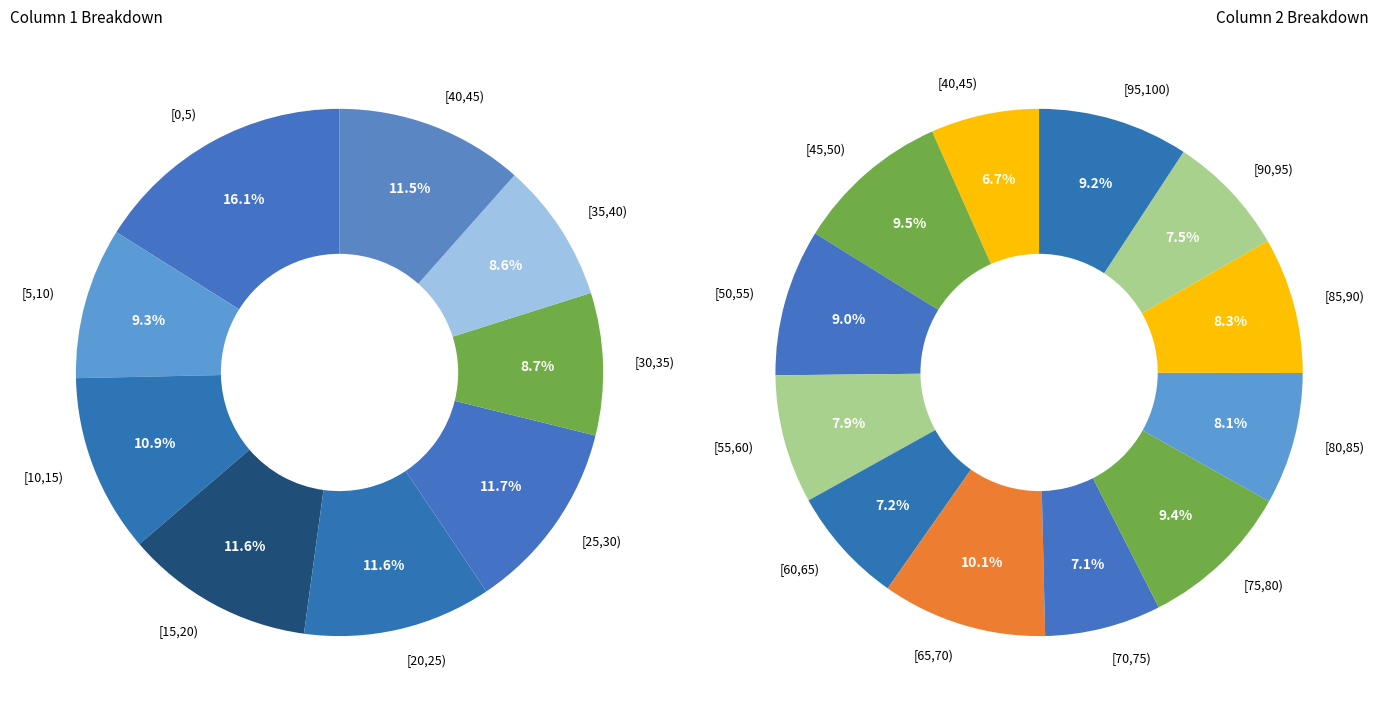

How many slices are in this pie chart?

9